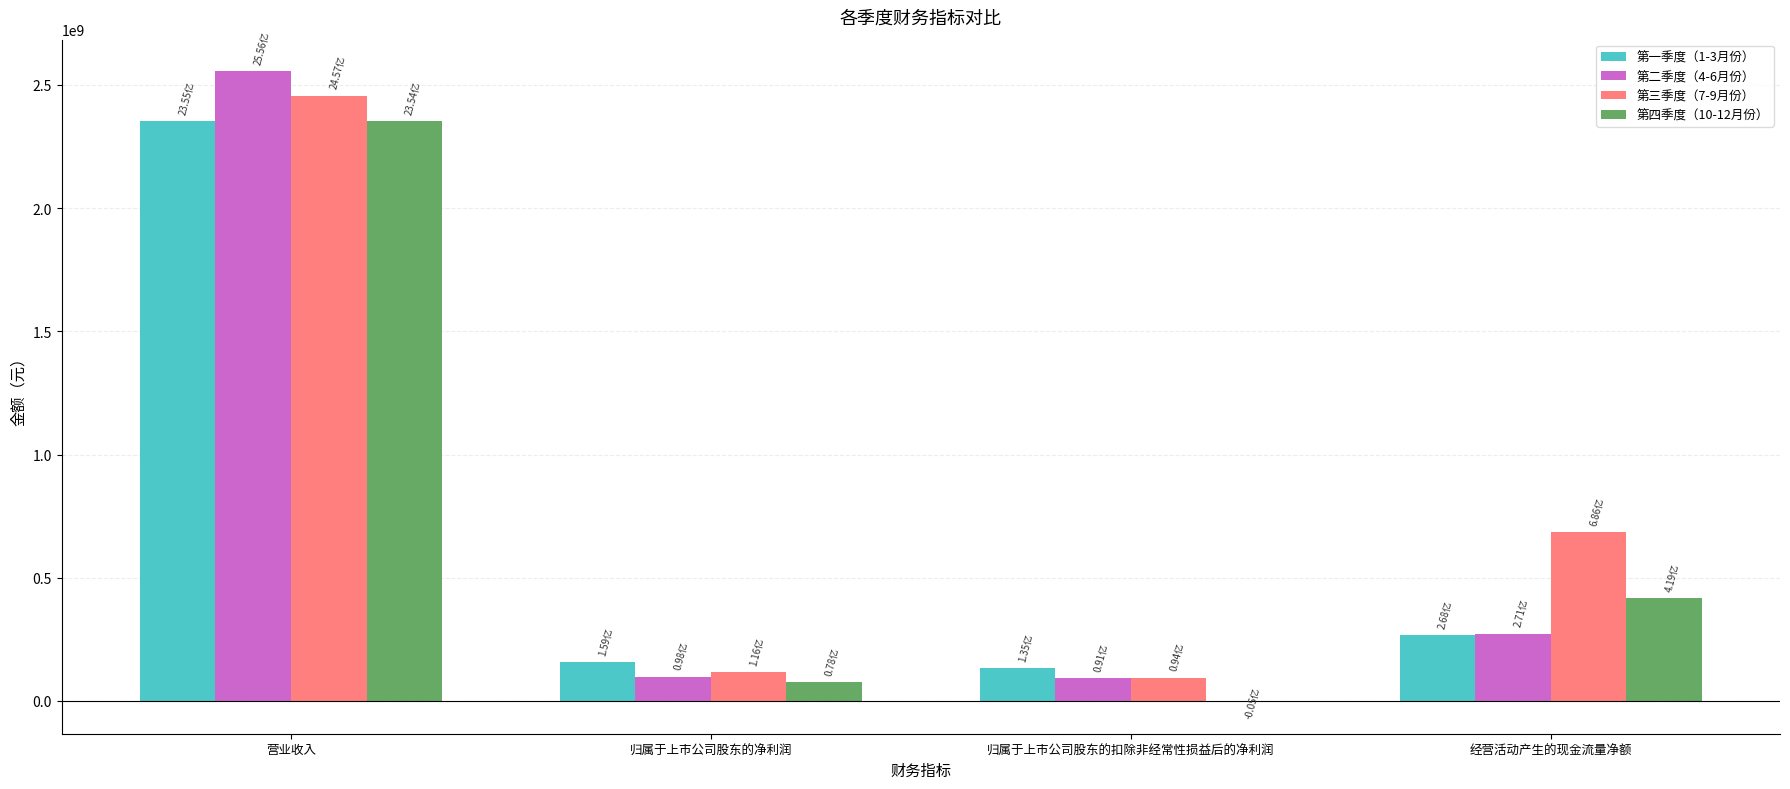

What are all the series names shown in the legend?

第一季度（1-3月份）, 第二季度（4-6月份）, 第三季度（7-9月份）, 第四季度（10-12月份）